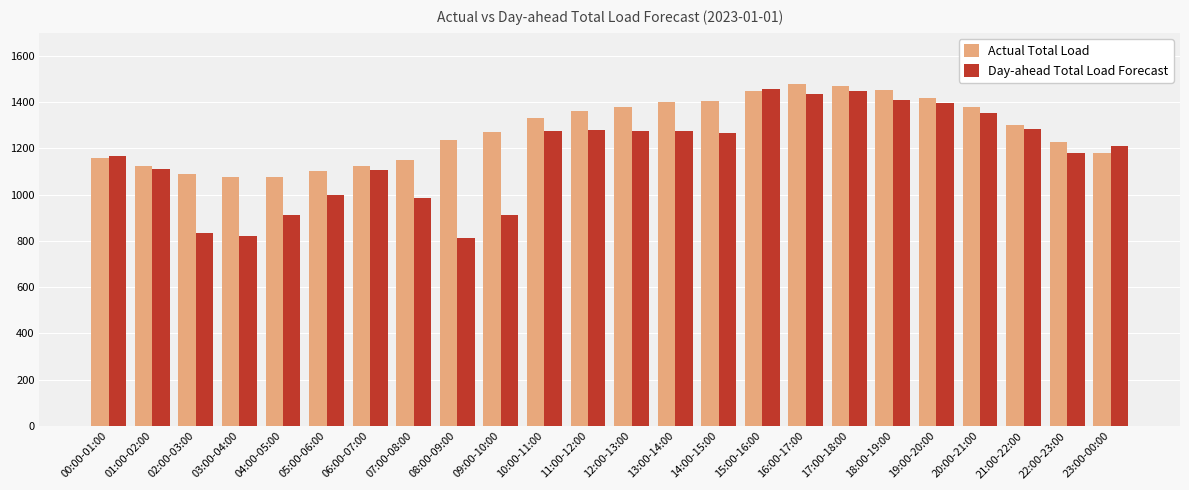

What is the sum of all Actual Total Load values?

30648